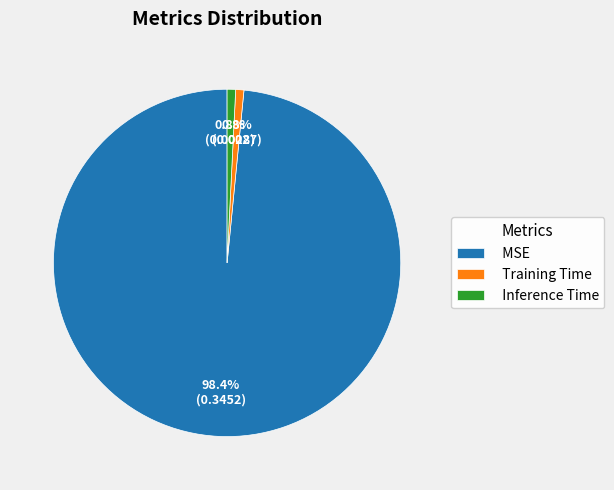

Does any single category account for the majority?

Yes